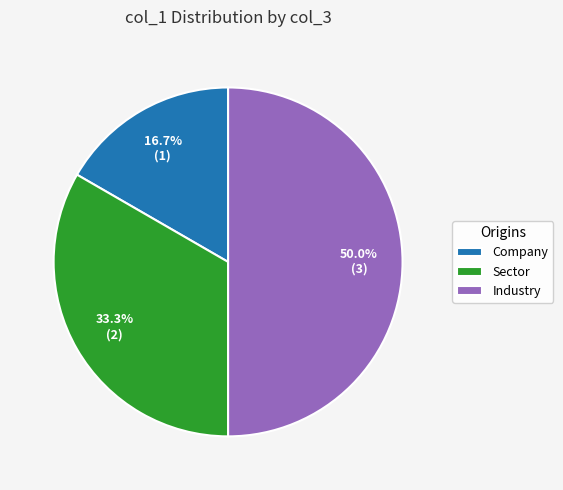

Which category has the smallest portion of the pie?

Company